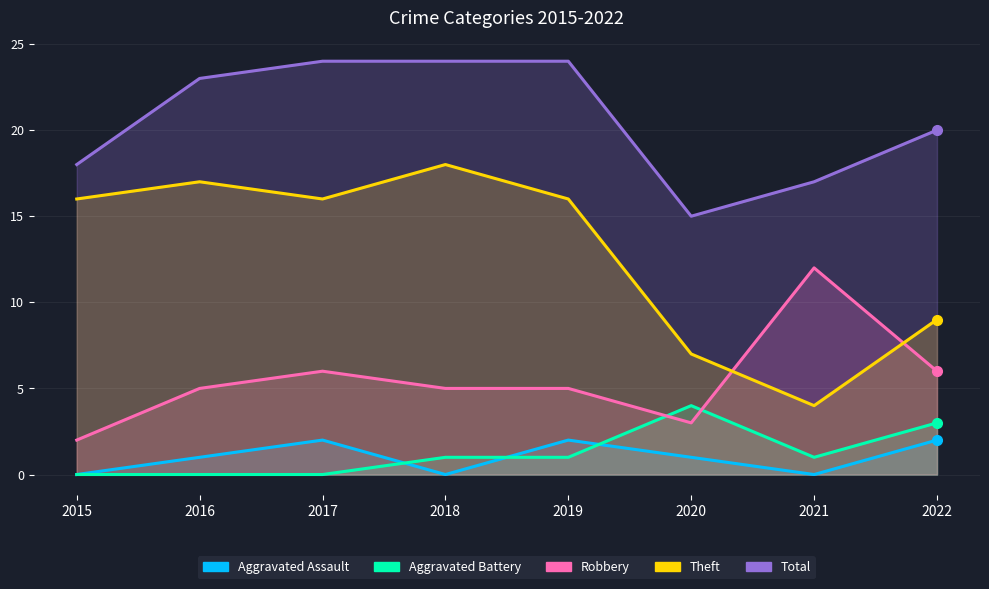

What is the highest value of the Robbery series?

12